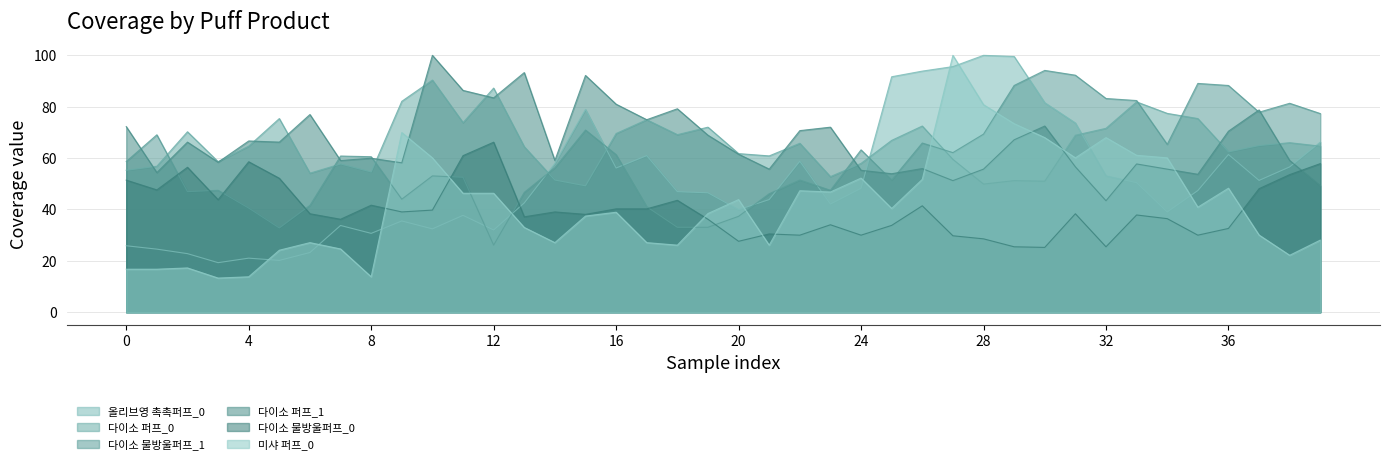

What is the approximate value of 올리브영 촉촉퍼프_0 at 24?

48.2